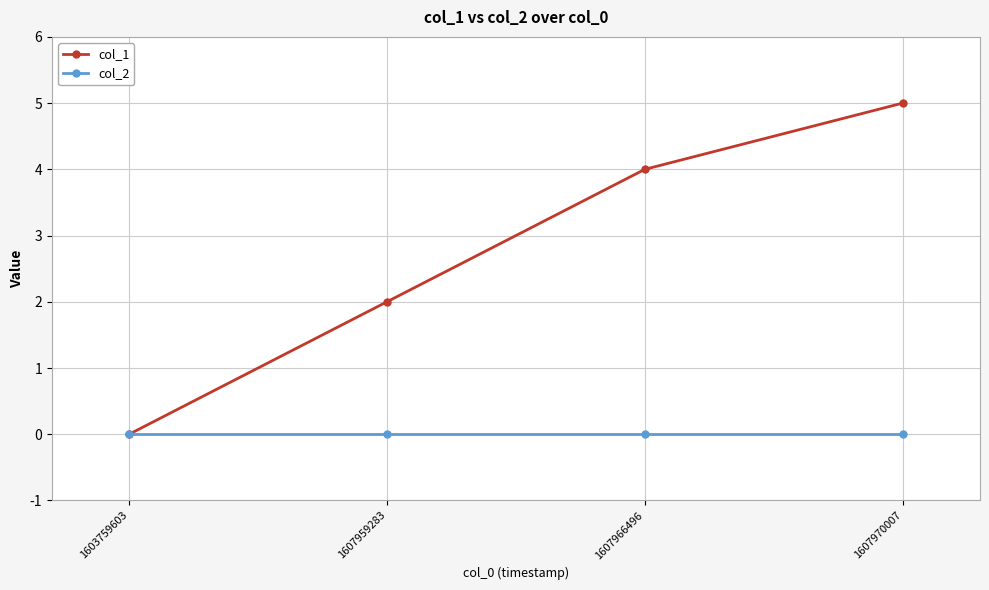

What is the sum of all col_1 values?

11